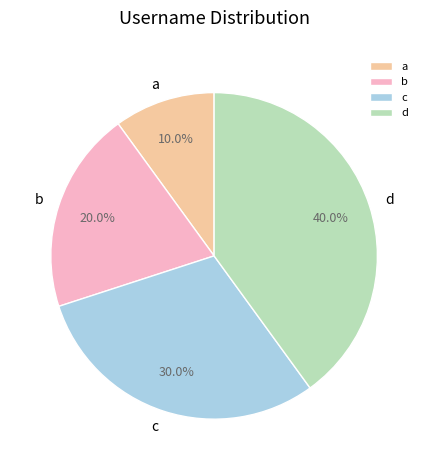

True or false: d accounts for 27% of the total.

False